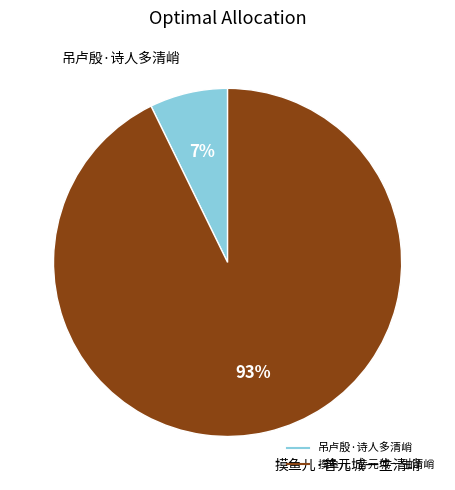

Do 摸鱼儿·昔元城一生清峭 and 吊卢殷·诗人多清峭 together represent more than half of the pie?

Yes